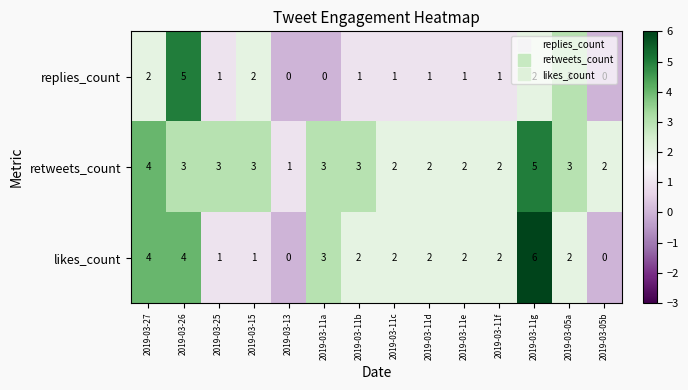

Which series has the largest total across all categories?

retweets_count